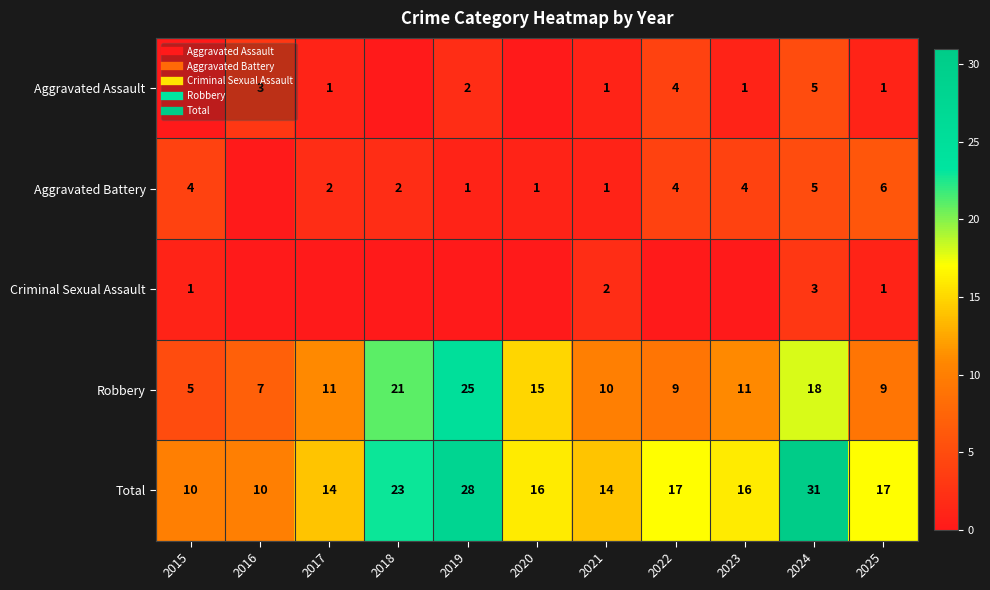

Where is Aggravated Battery nearest to the value 3?

2015